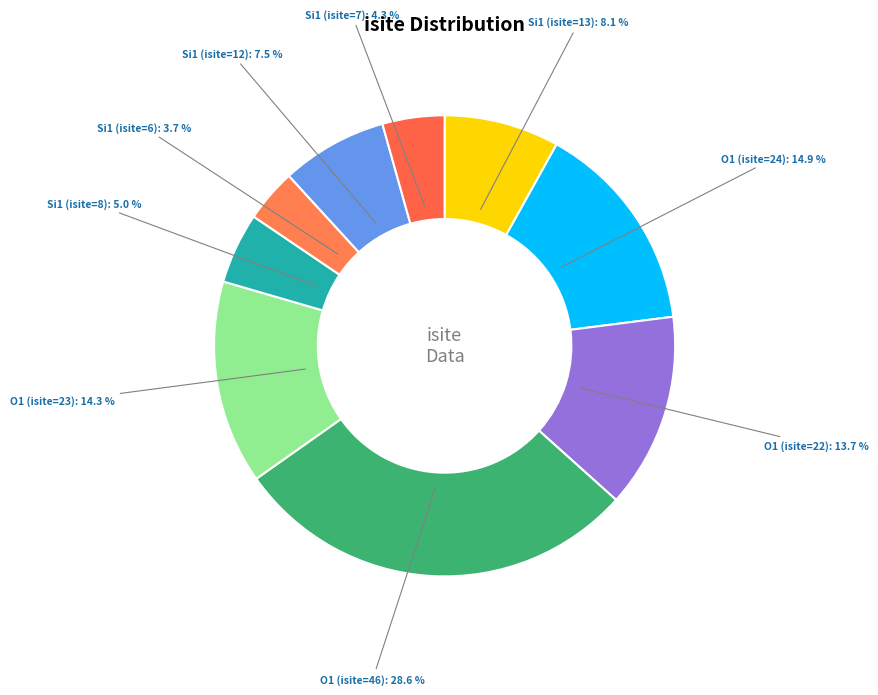

Count the number of slices in the pie.

9